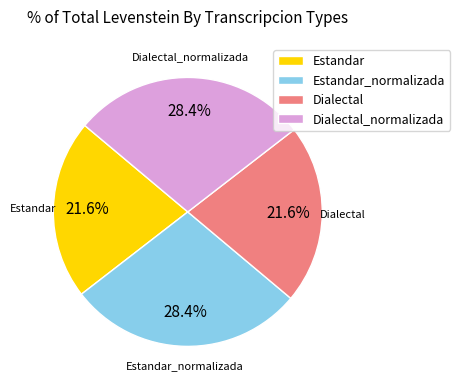

Is Dialectal the majority of the pie?

No